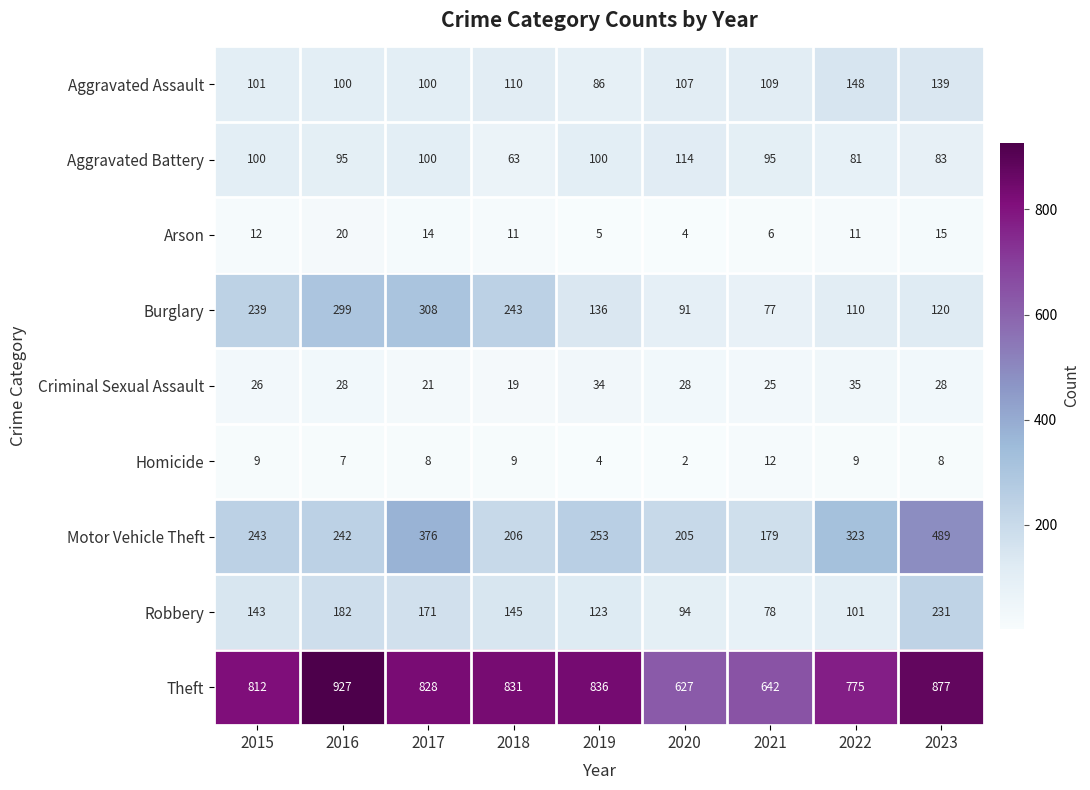

The Aggravated Assault series shows 86 at 2019. True or false?

True